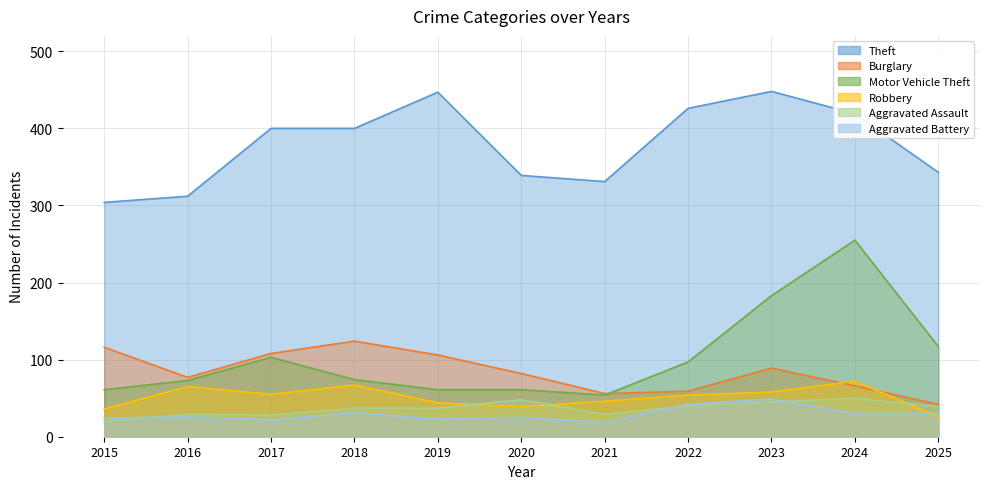

List the series in order of their peak value, lowest first.

Aggravated Battery, Aggravated Assault, Robbery, Burglary, Motor Vehicle Theft, Theft